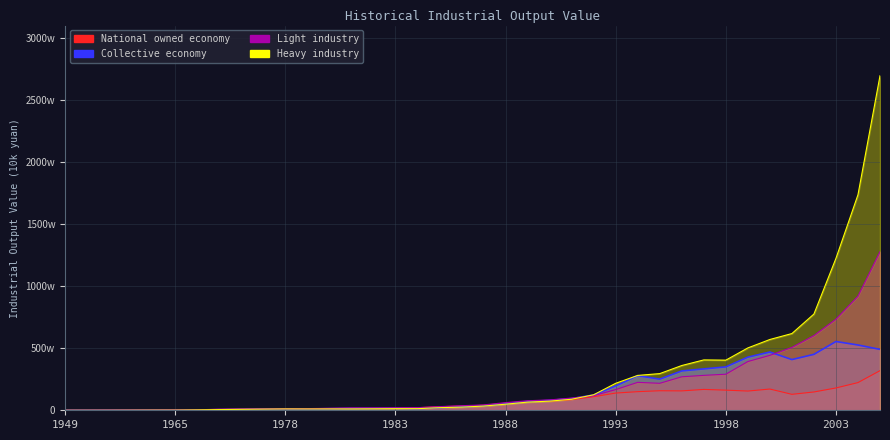

Is it true that Heavy industry equals 1062890.2 at 1990?

False